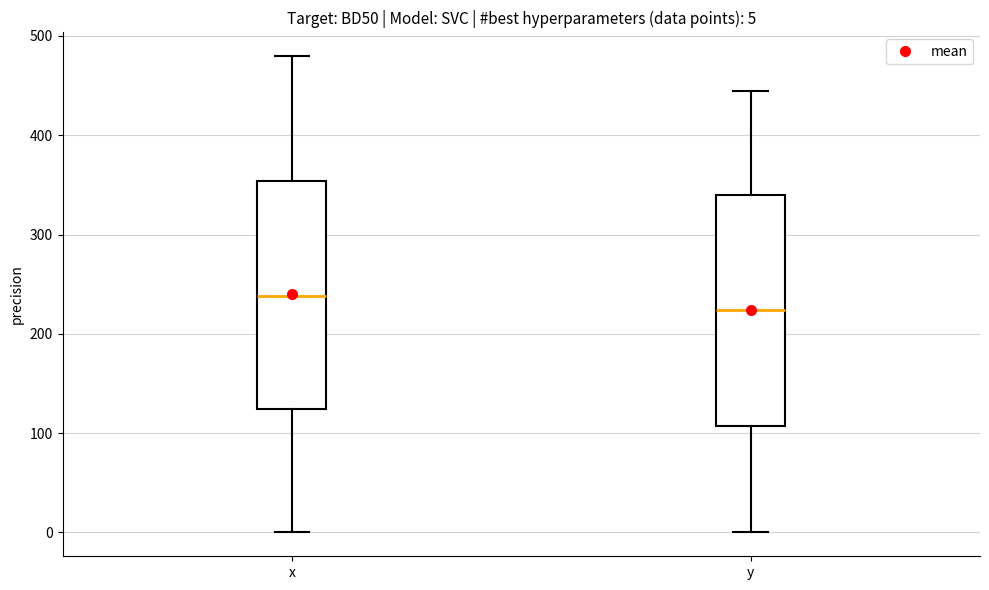

Which box has the highest median line?

x